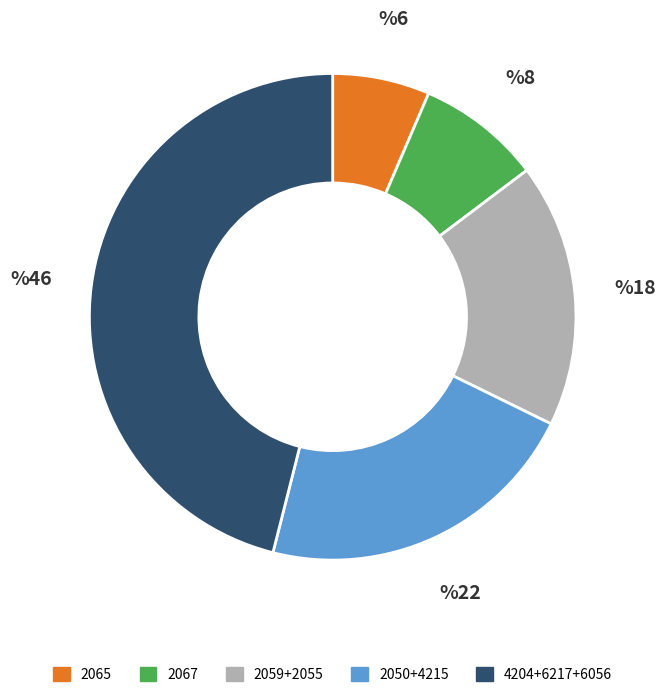

Count the number of slices in the pie.

5